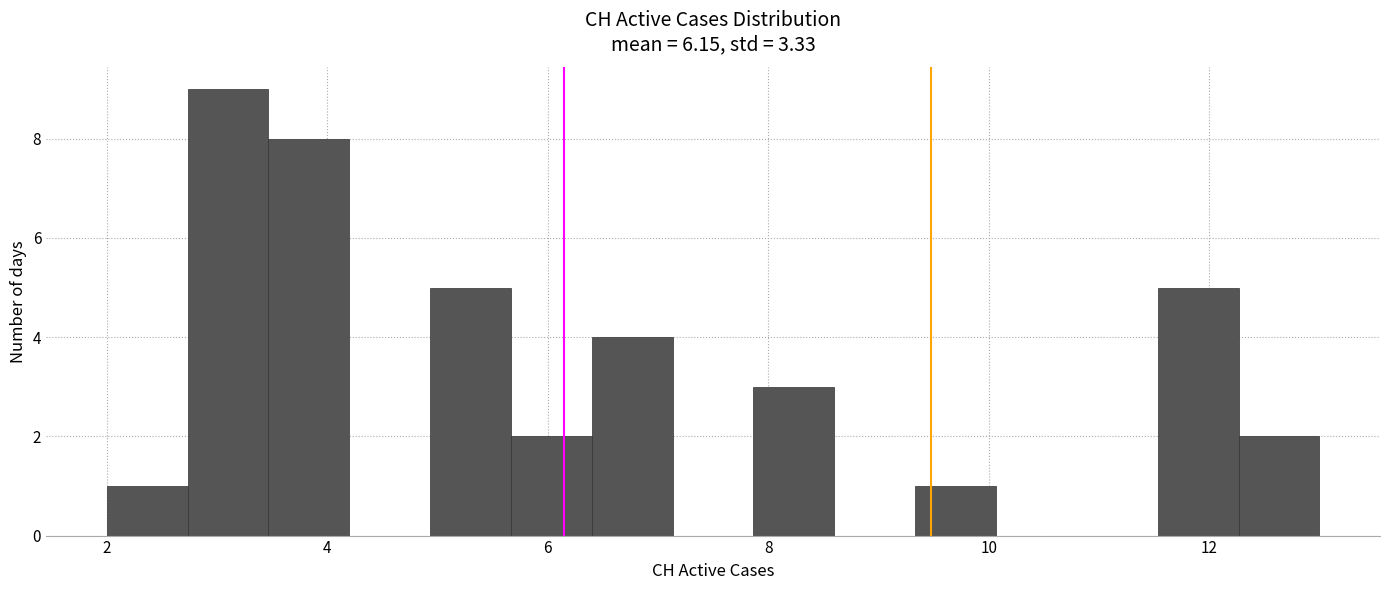

Read against the x-axis, roughly where is the centre of the tallest bar?

3.2